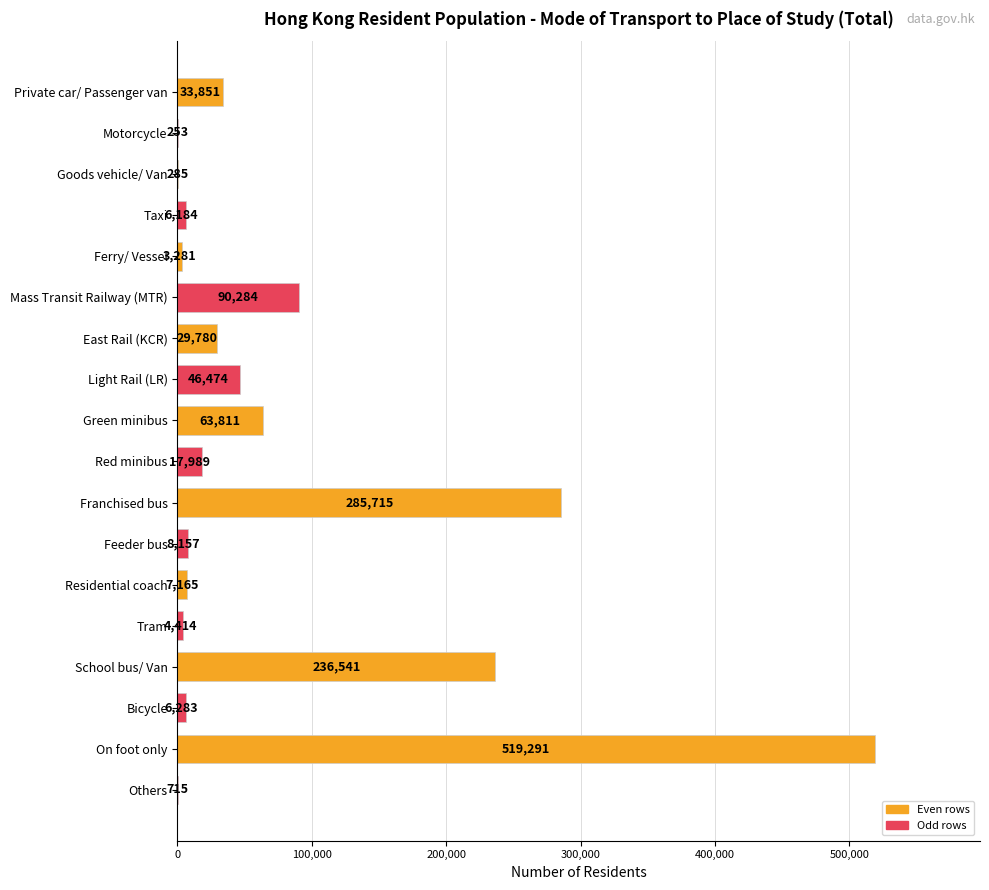

Which label corresponds to the largest value in the chart?

On foot only